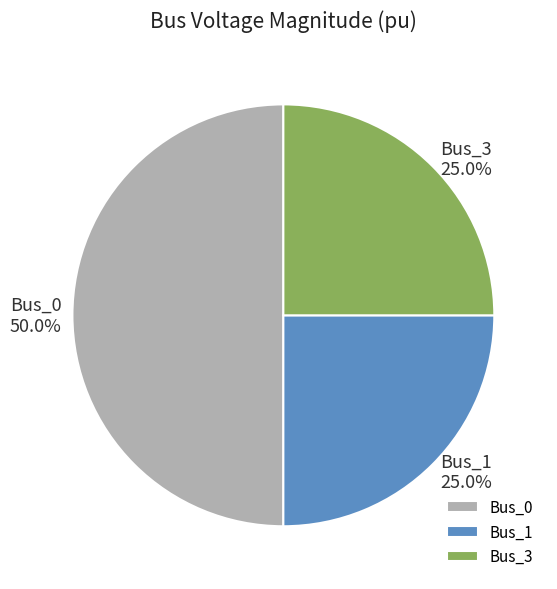

What percentage do Bus_1 and Bus_3 together represent?

50.0%